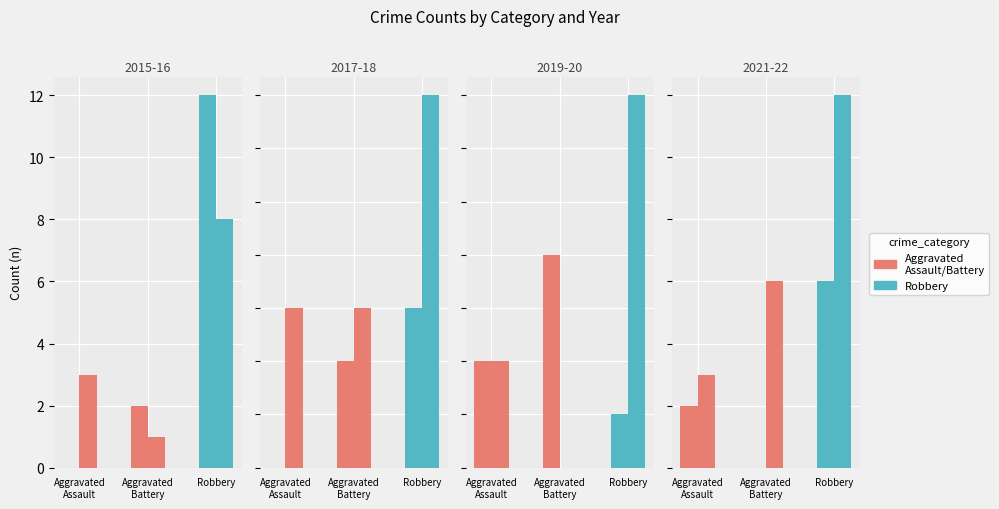

The Aggravated Assault series shows 2 at 2021. True or false?

True